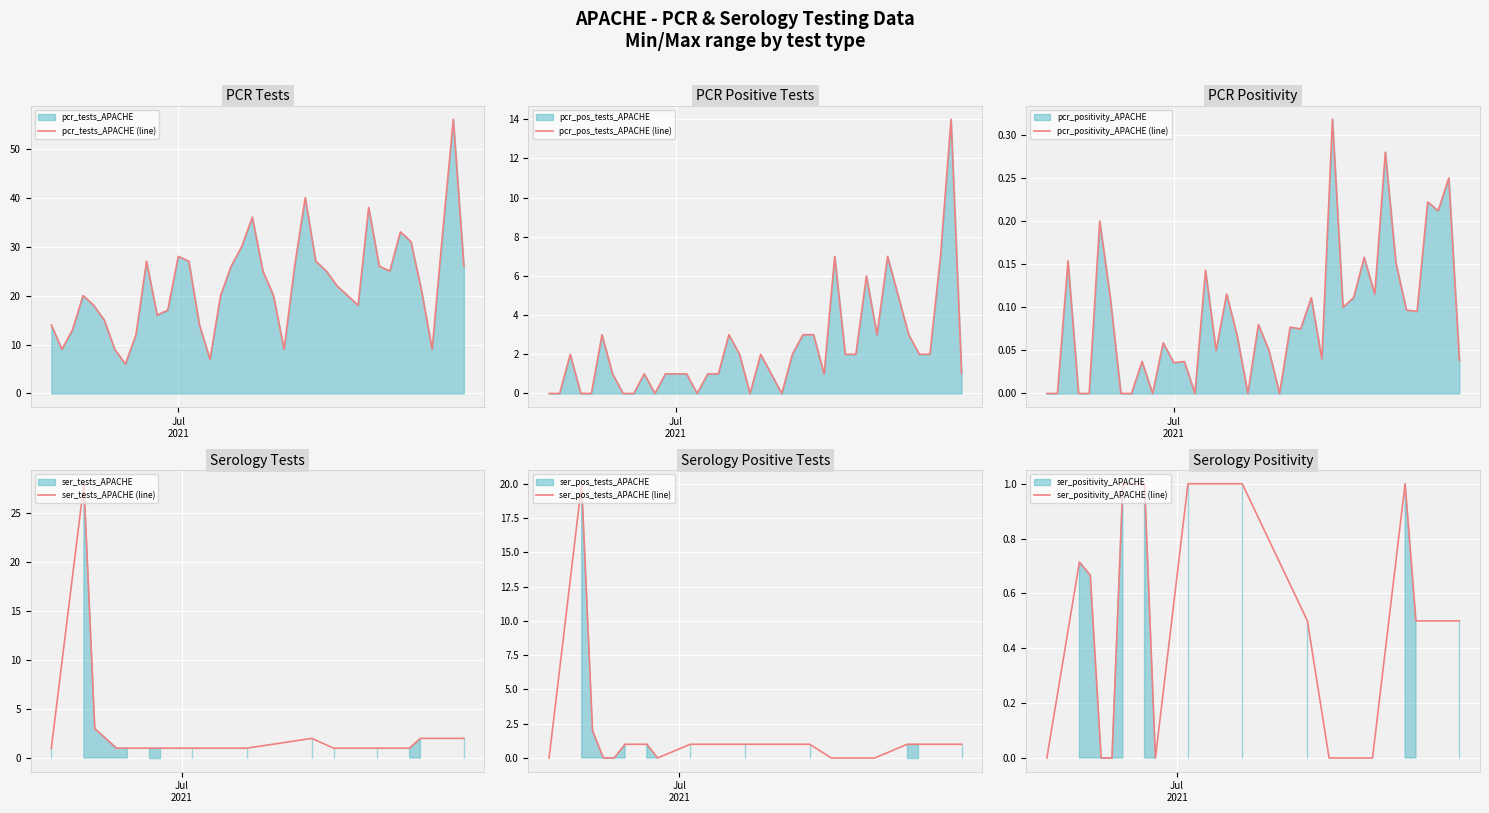

True or false: pcr_pos_tests has a value of 9.5 at pcr_pos_tests.

False